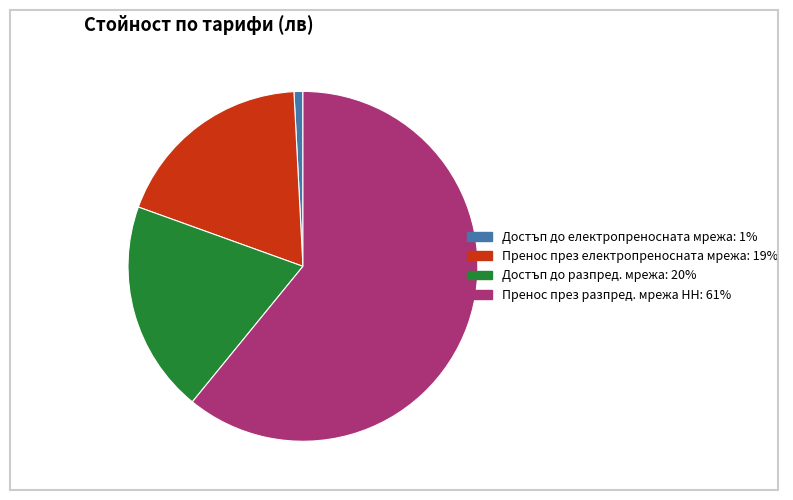

The Пренос през разпред. мрежа НН slice represents 61% of the pie. True or false?

True